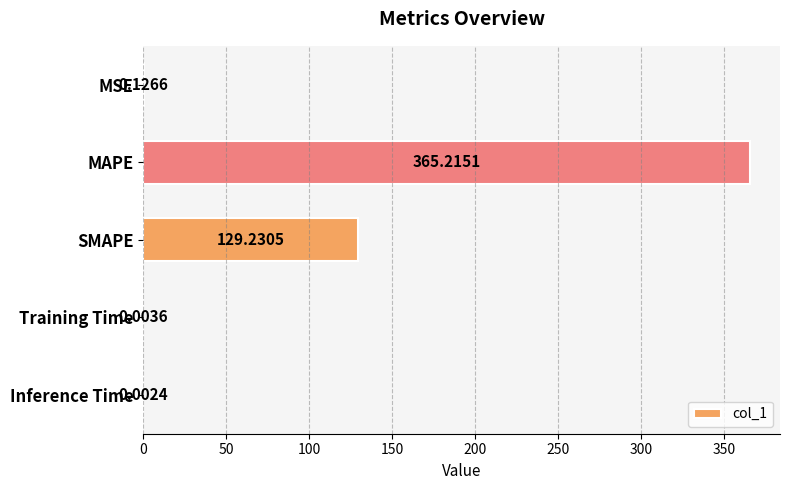

Which label corresponds to the largest value in the chart?

MAPE